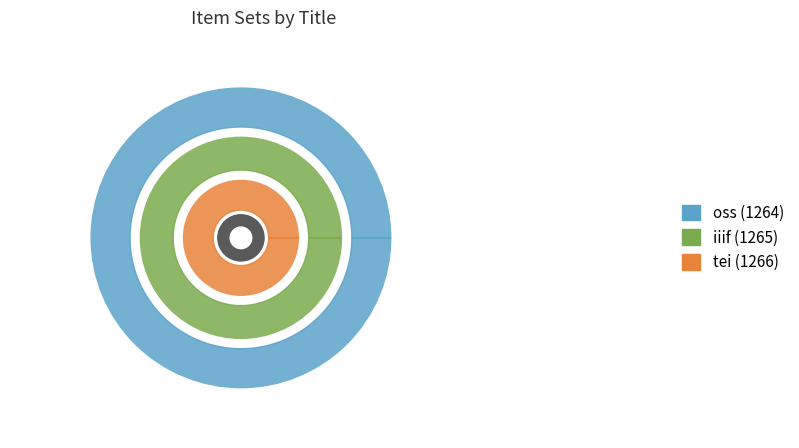

Does any single category account for the majority?

No